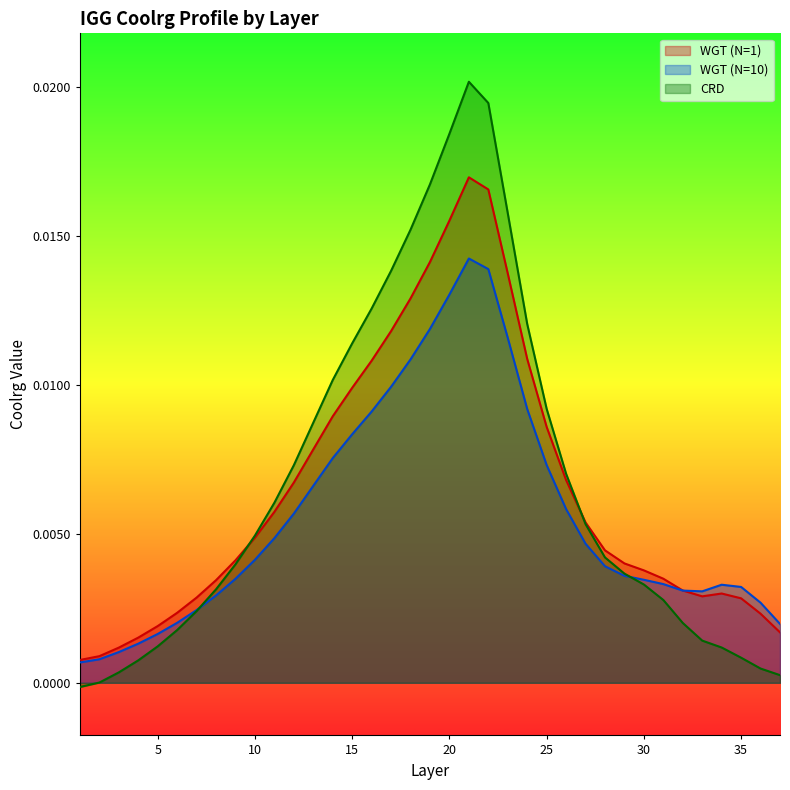

The WGT (N=1) series shows 0.0 at 21. True or false?

True